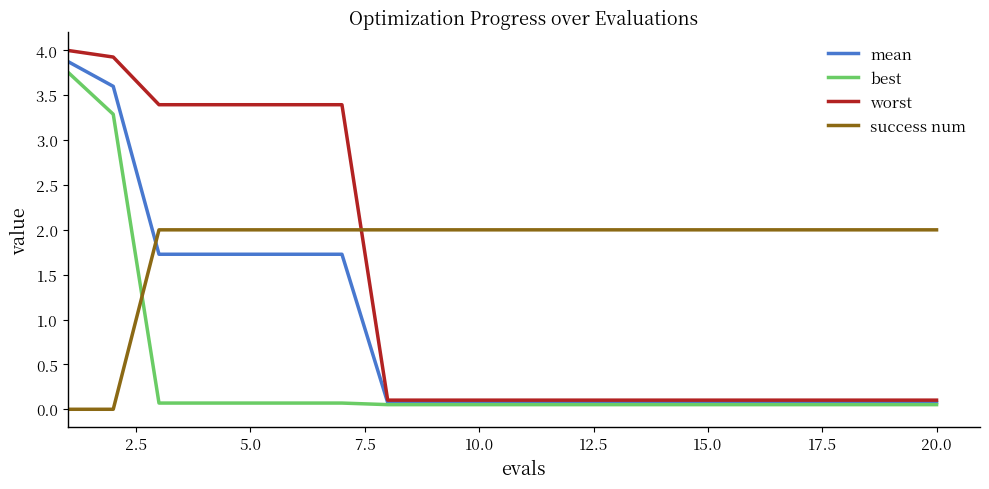

Which series has the widest spread of values?

worst